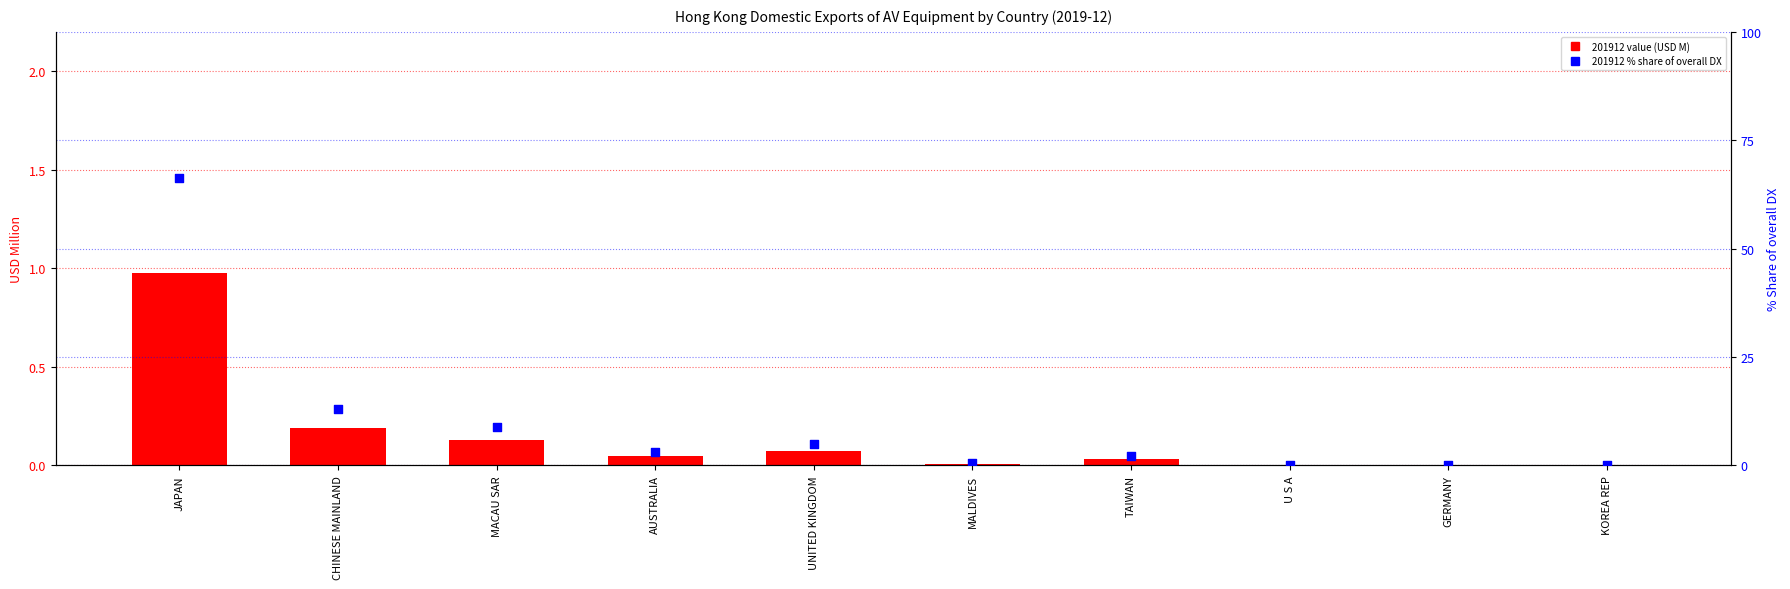

Which series contains the highest Y value?

201912 % Share